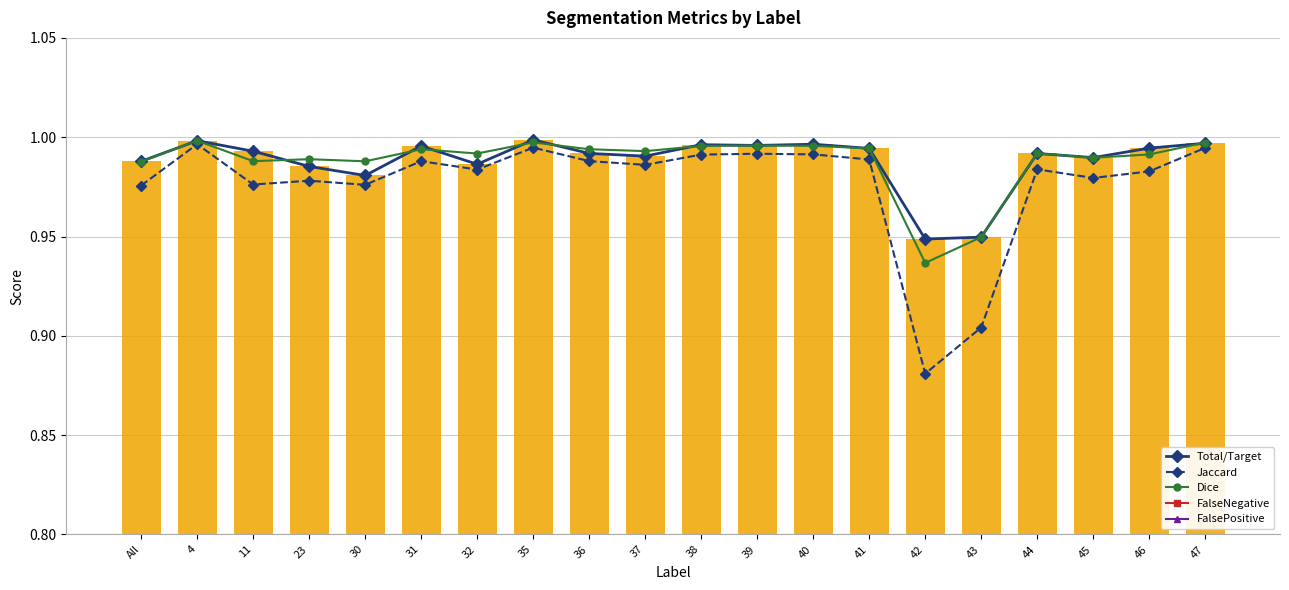

Which has a higher value, 42 or 41?

41